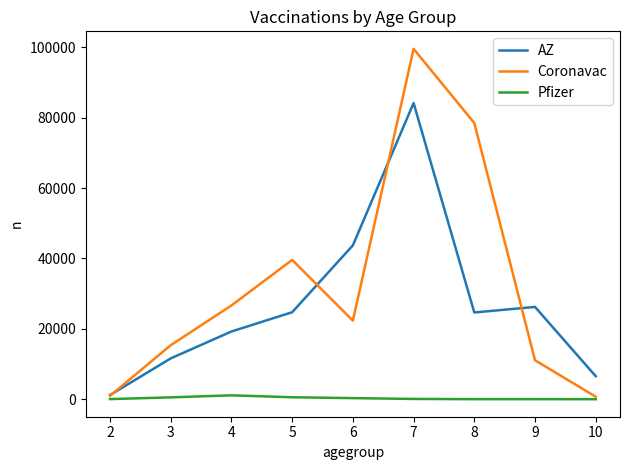

What is the spread (max minus min) of values at 10?

6533